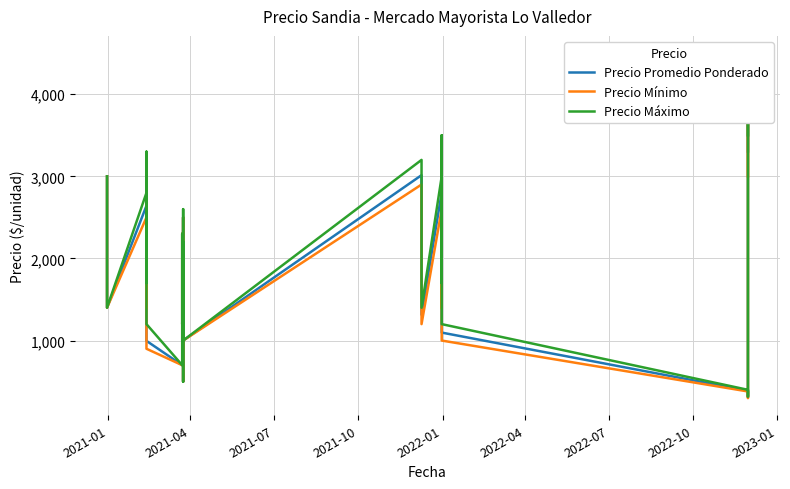

True or false: Precio Mínimo and Precio Promedio Ponderado intersect in this chart.

False